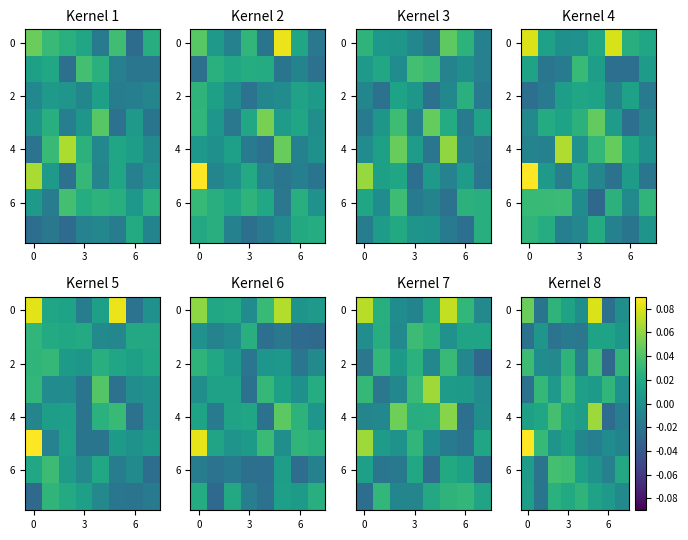

At which category is the sum across all series the highest?

5